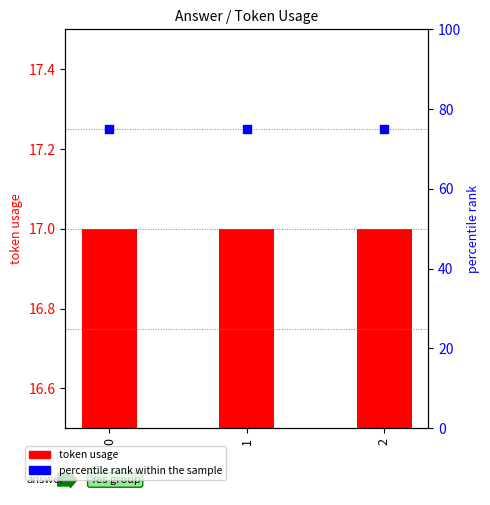

What is the total value across all series at 2?

92